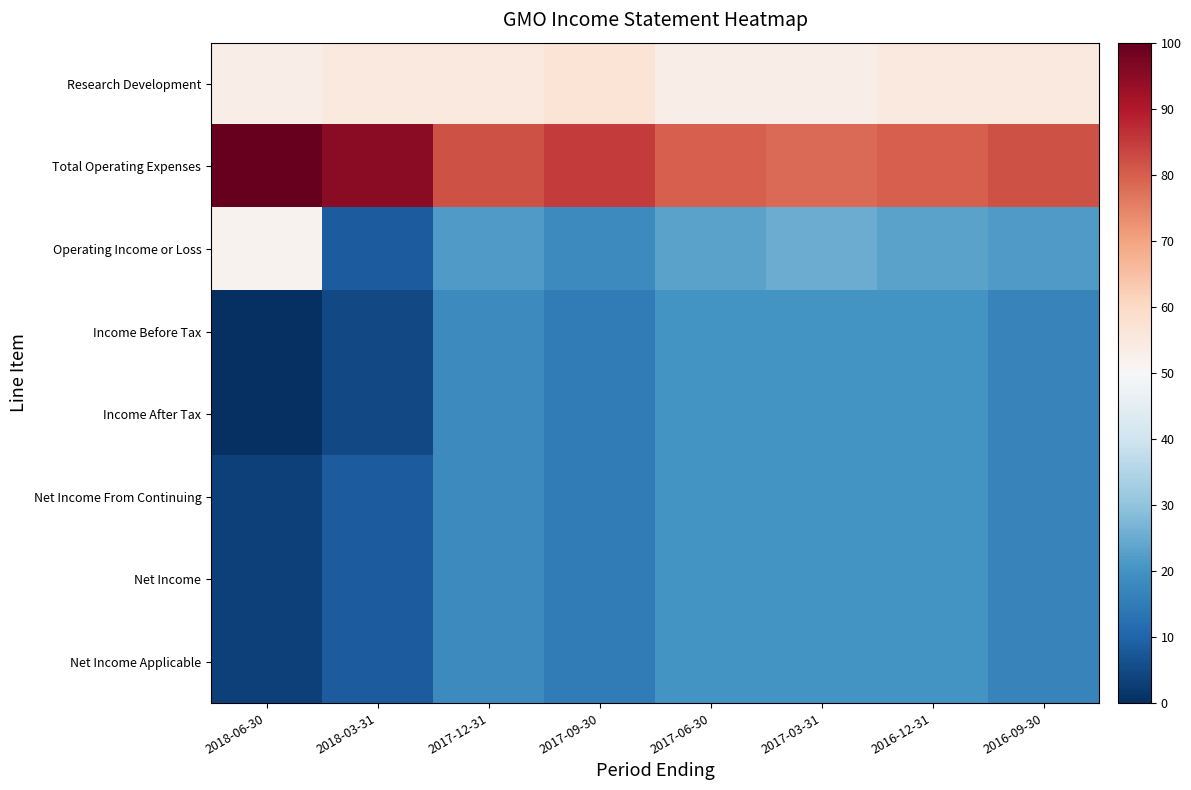

Rank the series by their maximum value, from highest to lowest.

Total Operating Expenses, Research Development, Operating Income or Loss, Income Before Tax, Income After Tax, Net Income From Continuing, Net Income, Net Income Applicable